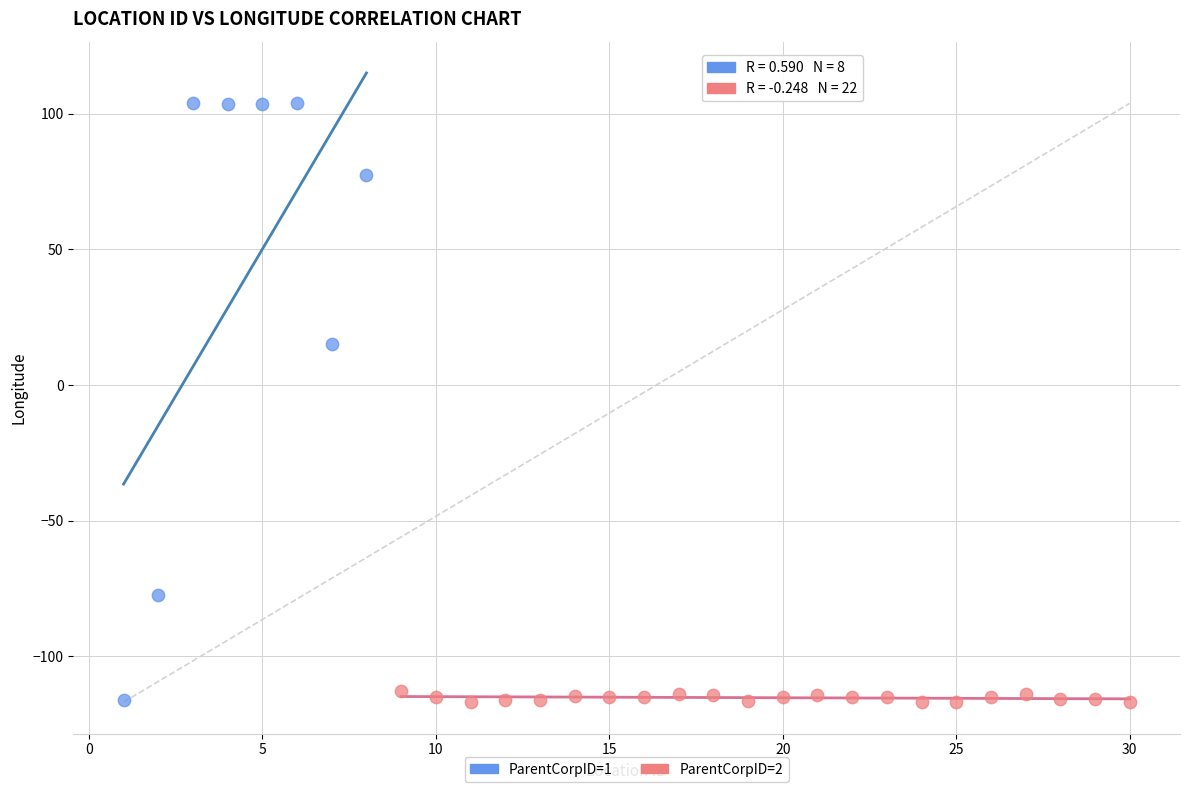

Which series reaches the maximum Y coordinate?

ParentCorpID=1